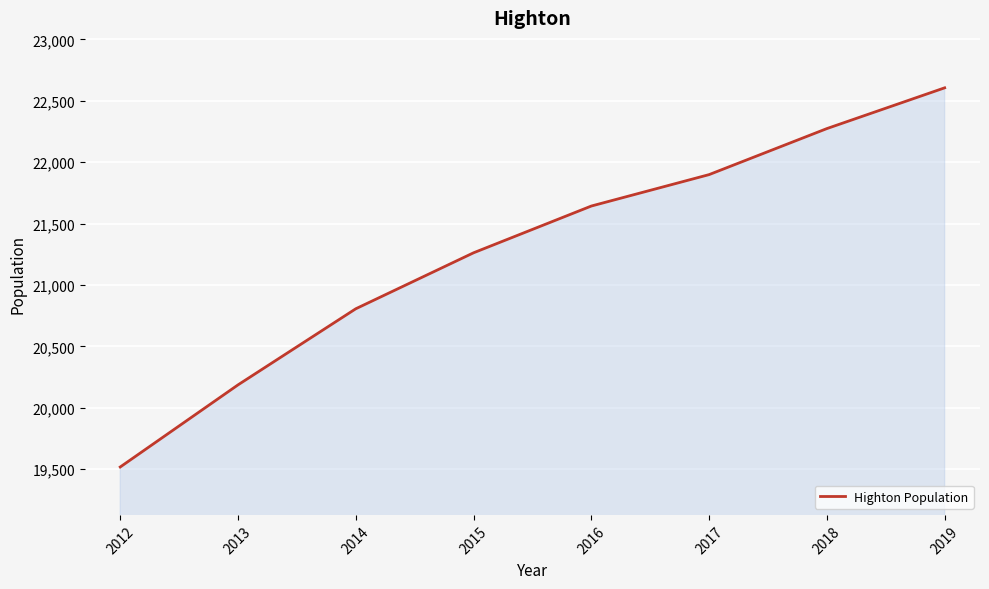

Reading left to right, what are all the values shown in this chart?

2012=19517	2013=20186	2014=20806	2015=21262	2016=21643	2017=21899	2018=22274	2019=22606